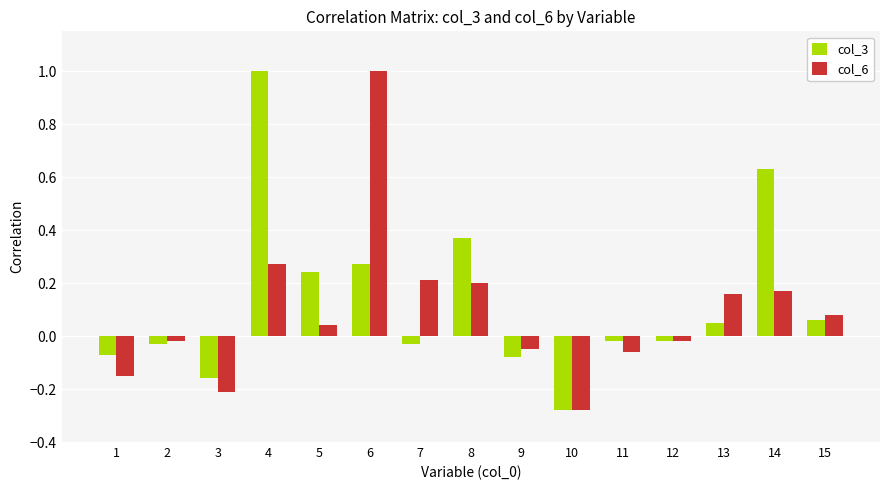

How many bars are there in total?

30